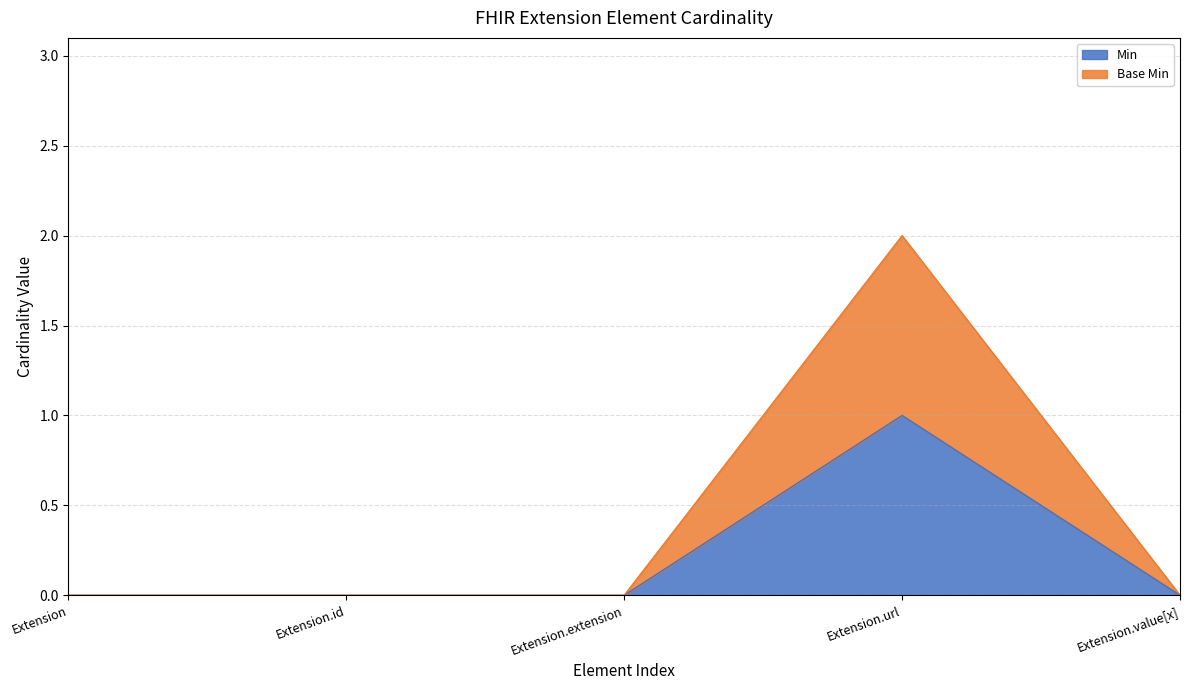

Reading right to left, list all the values displayed in this chart.

Min: Extension.value[x]=0	Extension.url=1	Extension.extension=0	Extension.id=0	Extension=0
Base Min: Extension.value[x]=0	Extension.url=2	Extension.extension=0	Extension.id=0	Extension=0